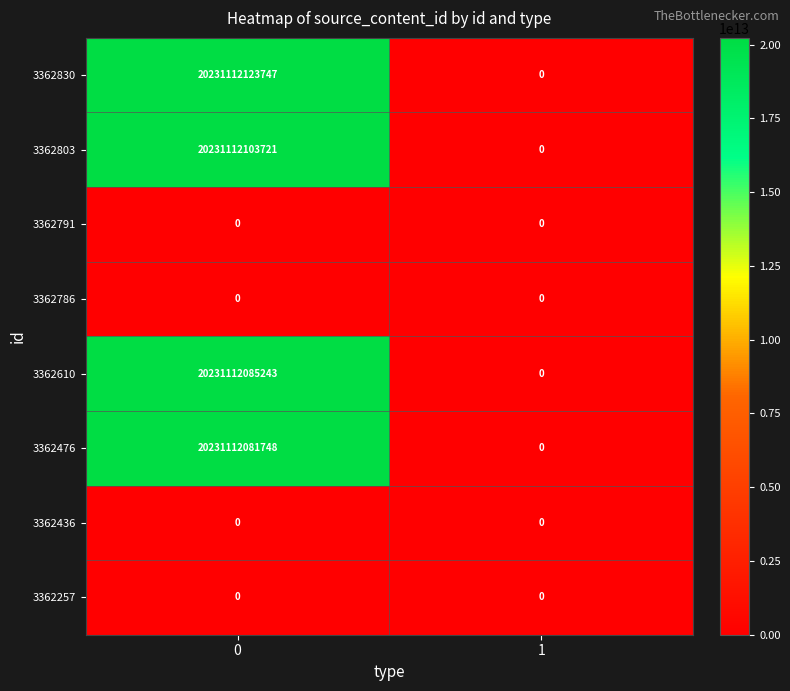

Between 0 and 1, which series saw the biggest shift?

3362830